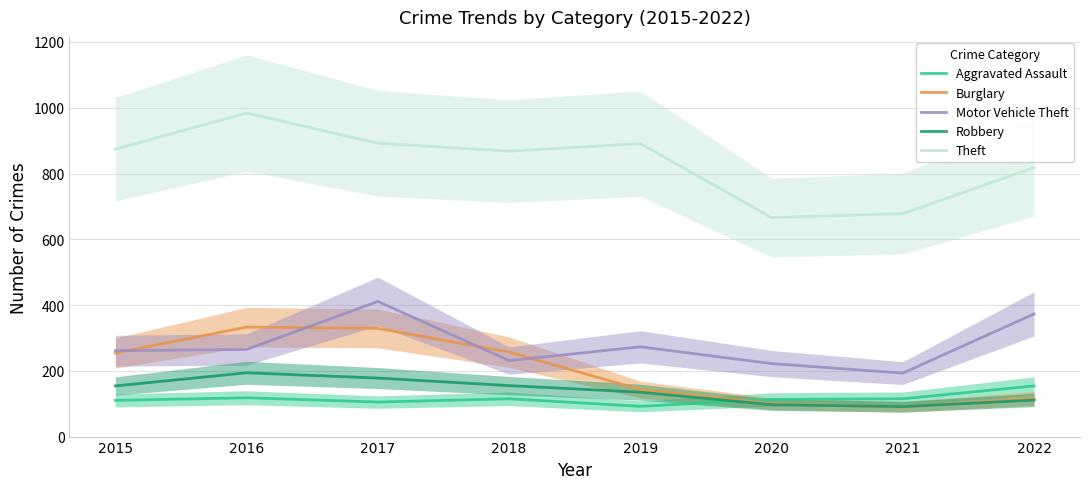

Is the value of Burglary at 2015 greater than the value of Robbery at 2016?

Yes